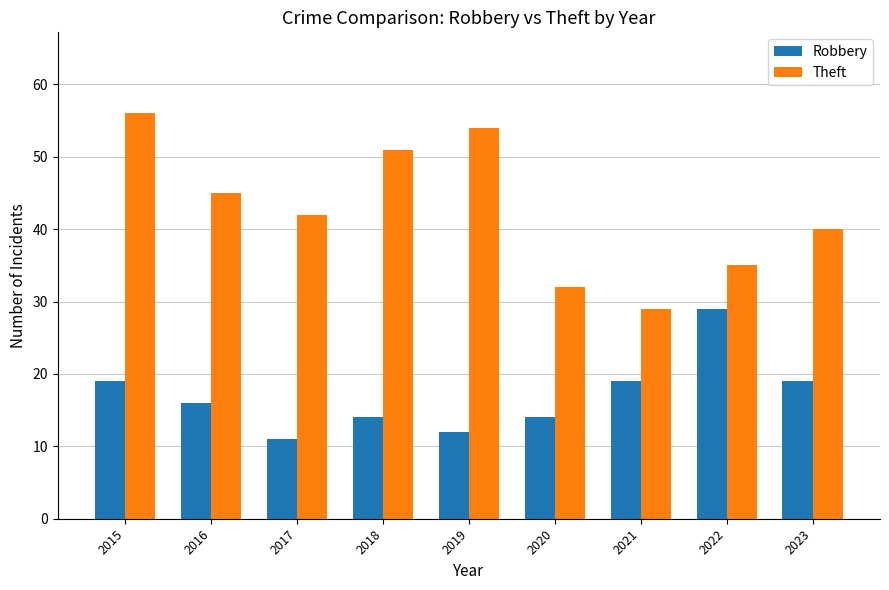

Which series changed the most between 2016 and 2020?

Theft